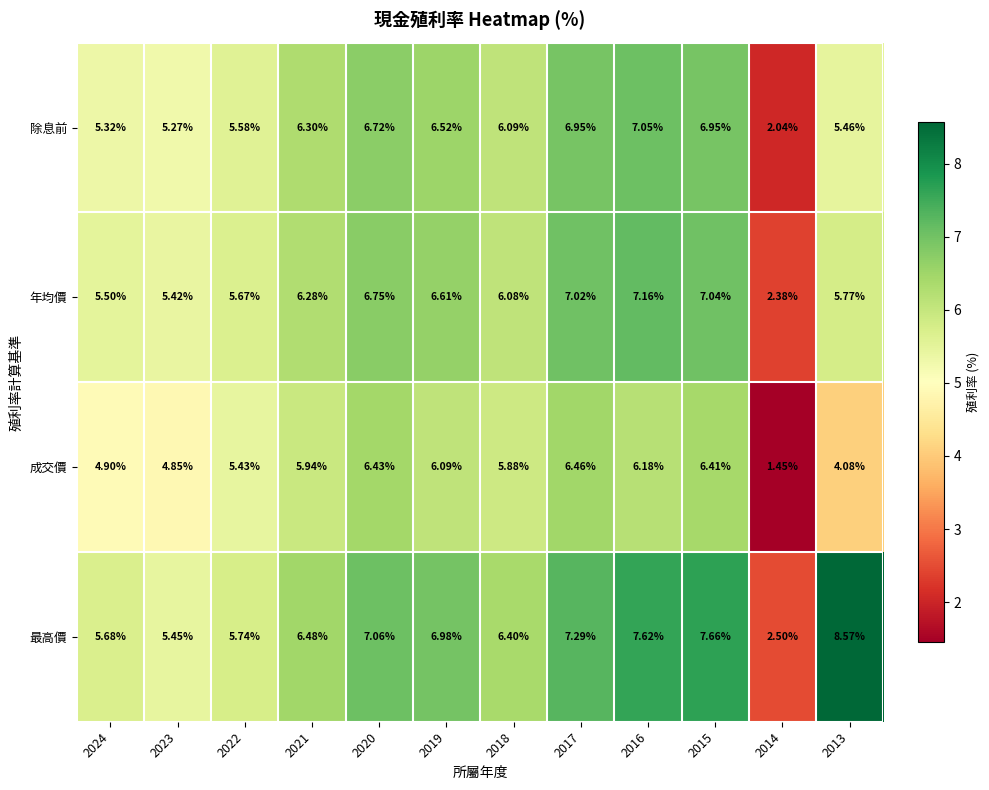

Which series has the largest total across all categories?

最高價